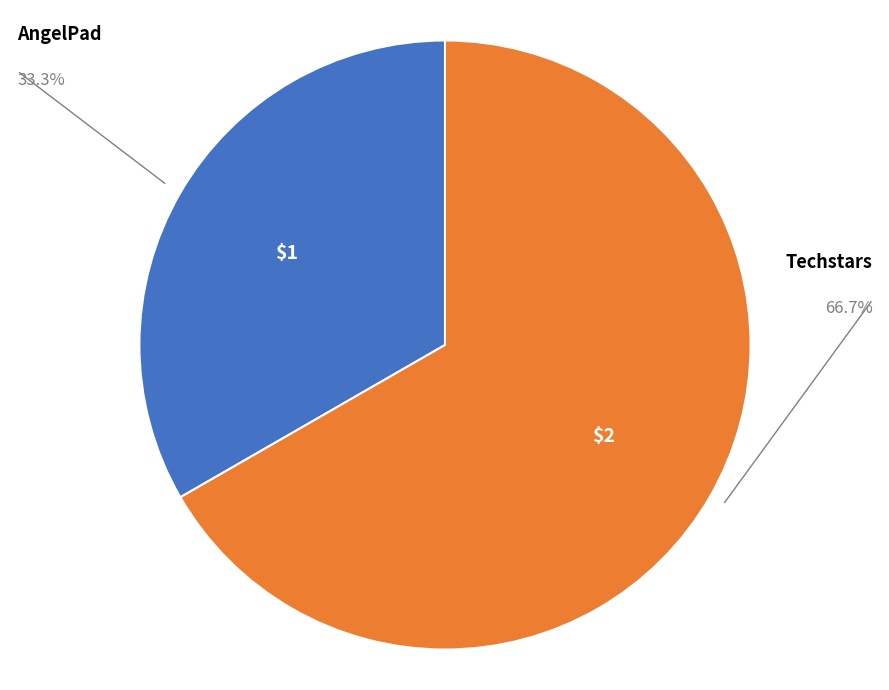

The AngelPad slice represents 33% of the pie. True or false?

True